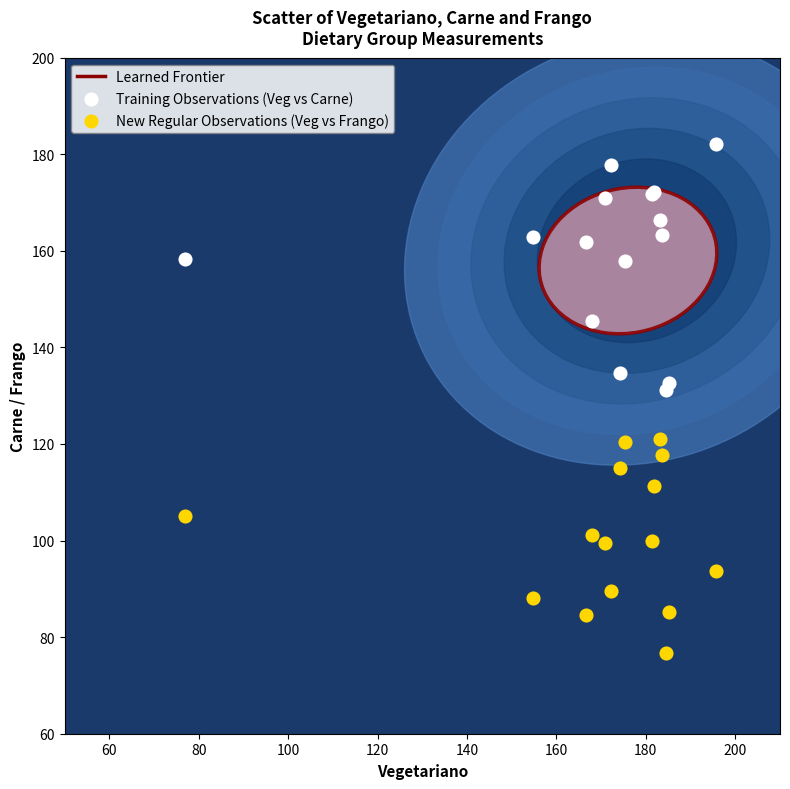

Which series contains the highest Y value?

Training Observations (Veg vs Carne)